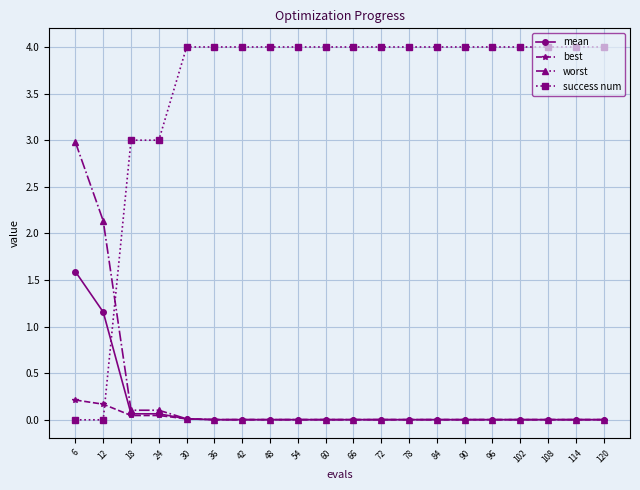

Which series has the largest total across all categories?

success num